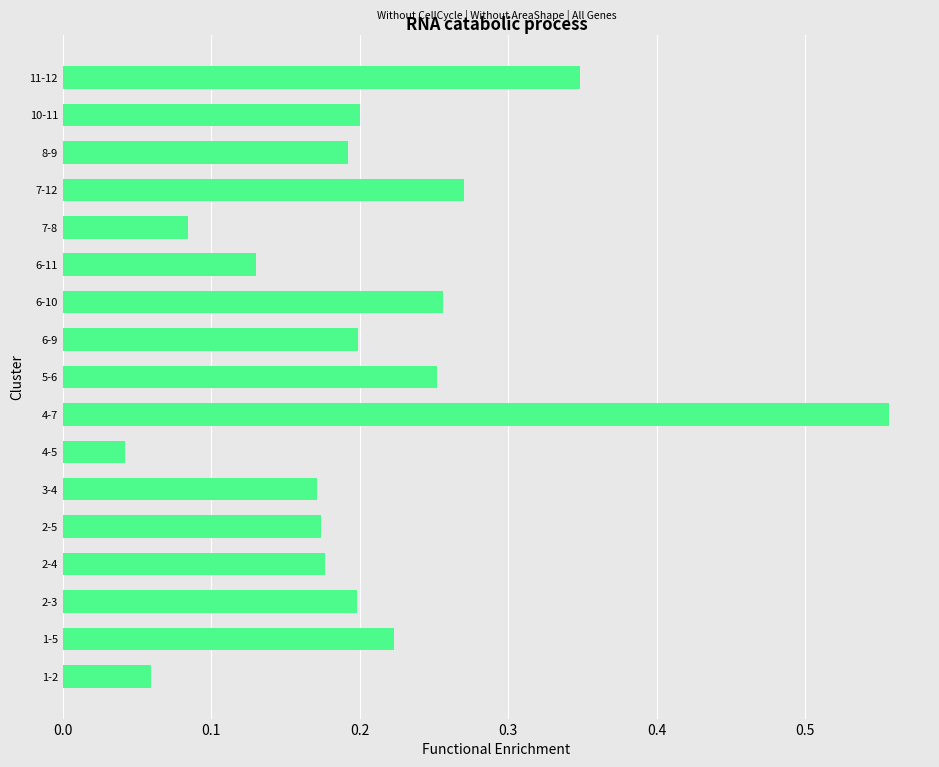

At which label is the value closest to 0?

4-5